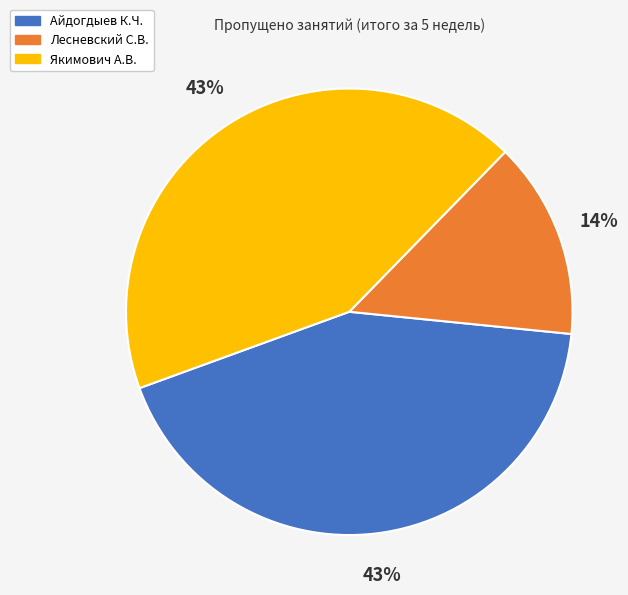

How many slices are in this pie chart?

3